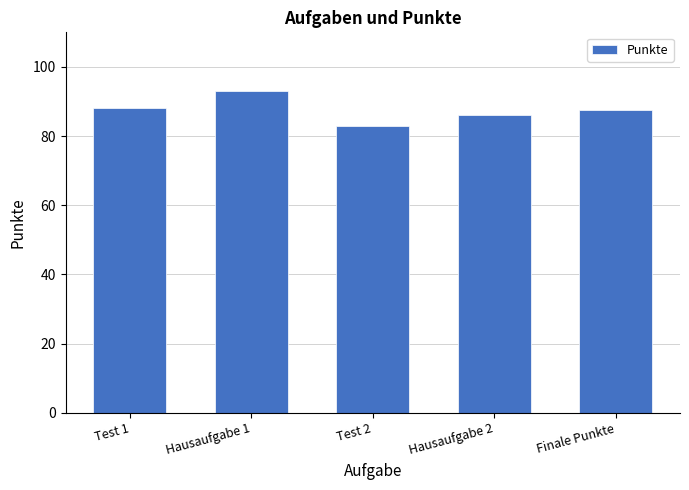

The chart shows a value of 83.0 at Test 2. True or false?

True